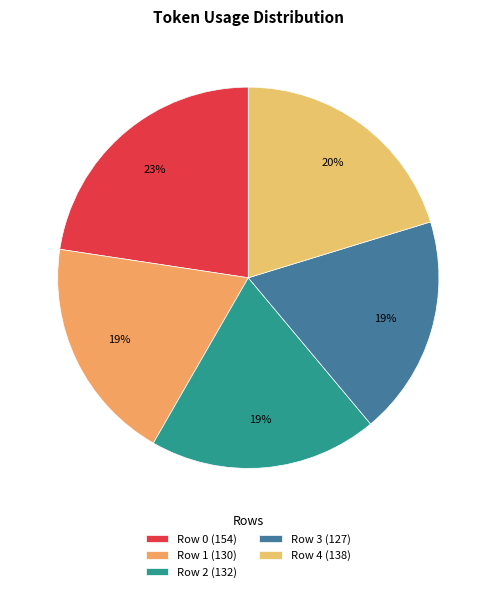

Which slice is the largest?

Row 0